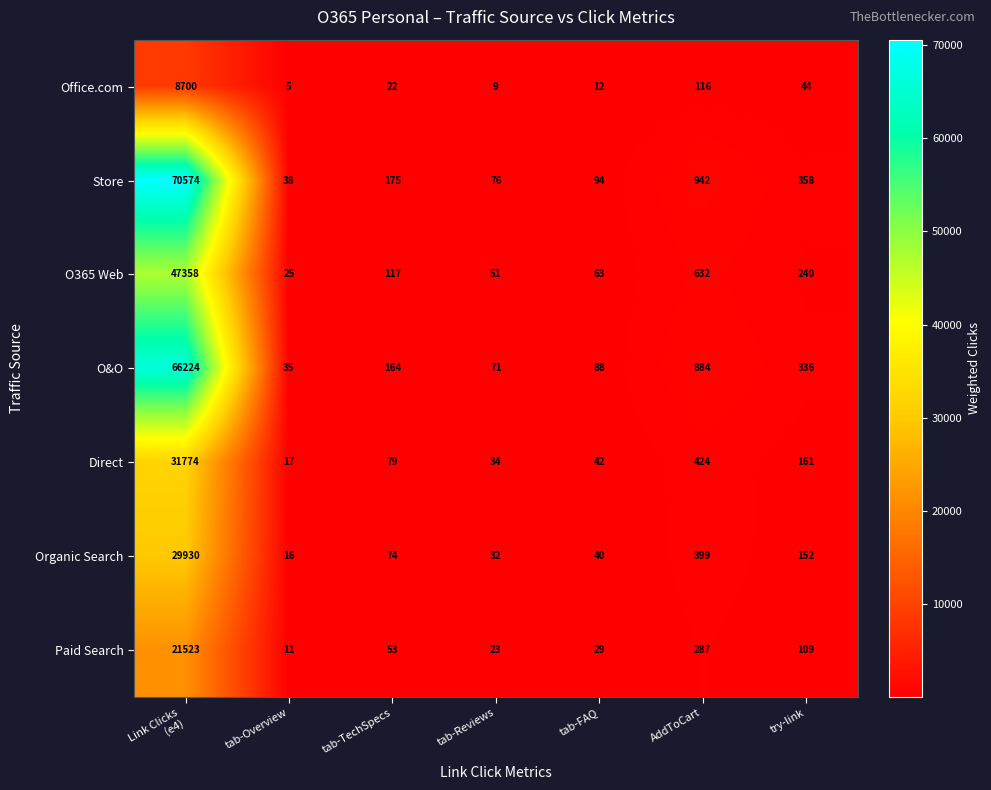

What is the average value of the Office.com series?

1273